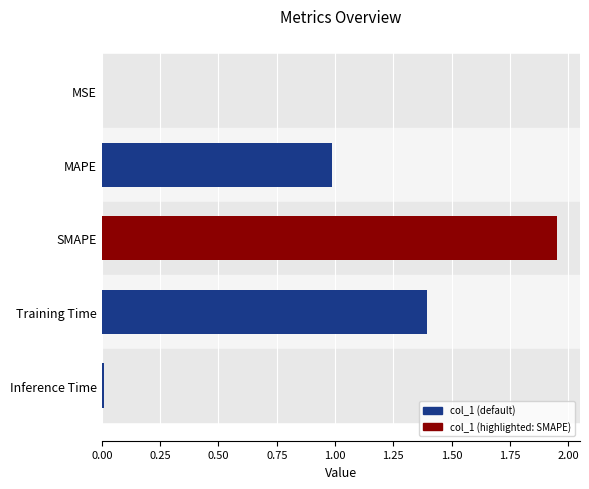

What value does the data have at MAPE?

1.0